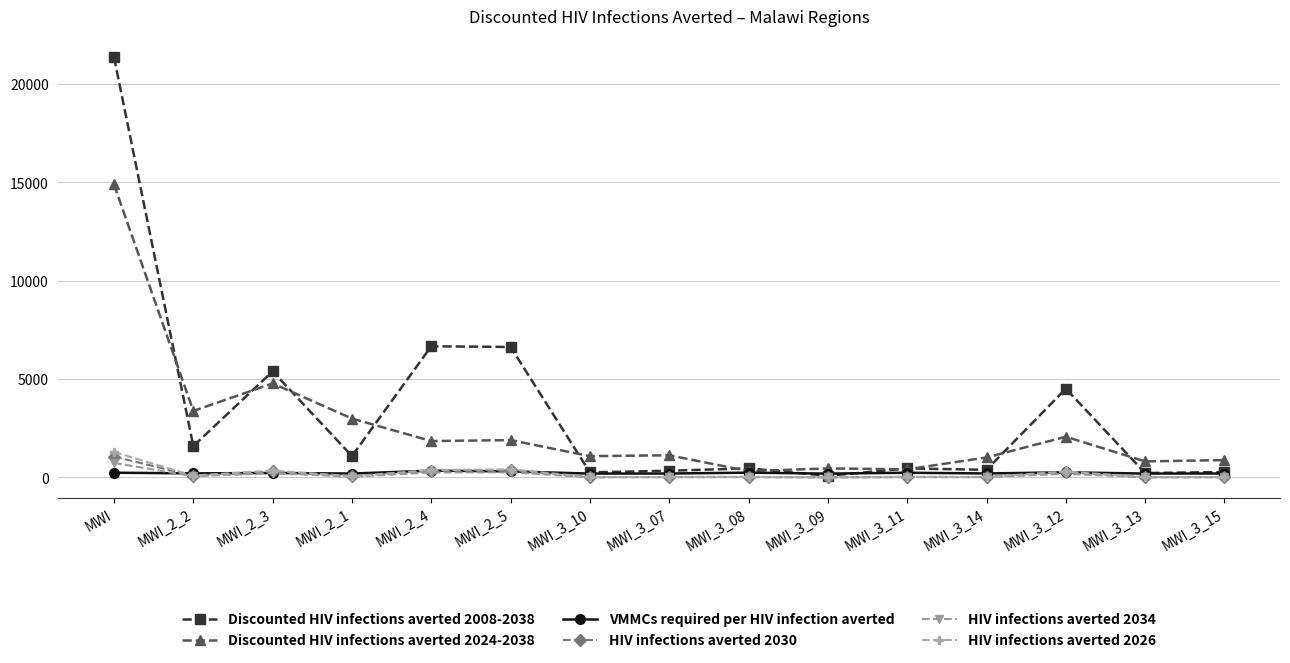

How many series are shown in this chart?

6